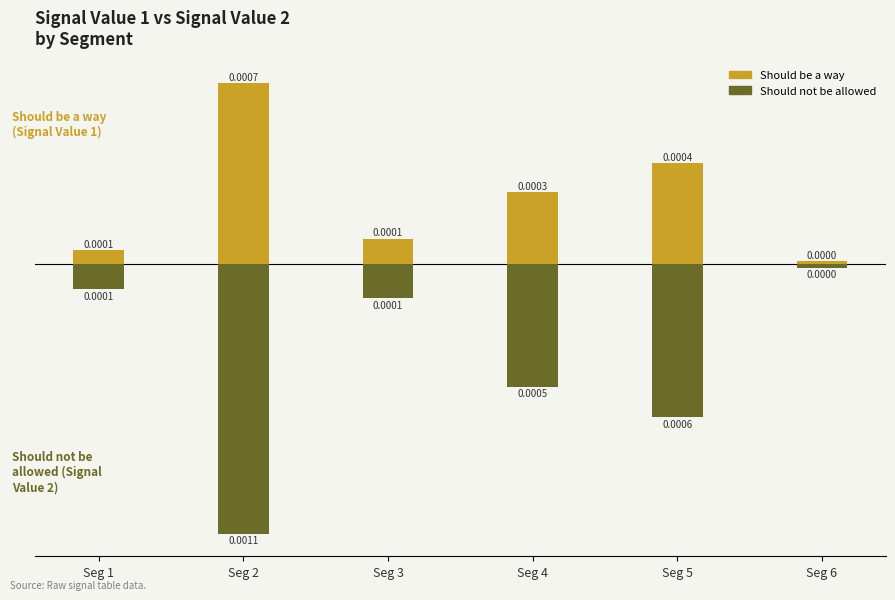

Does the chart contain any negative values?

Yes